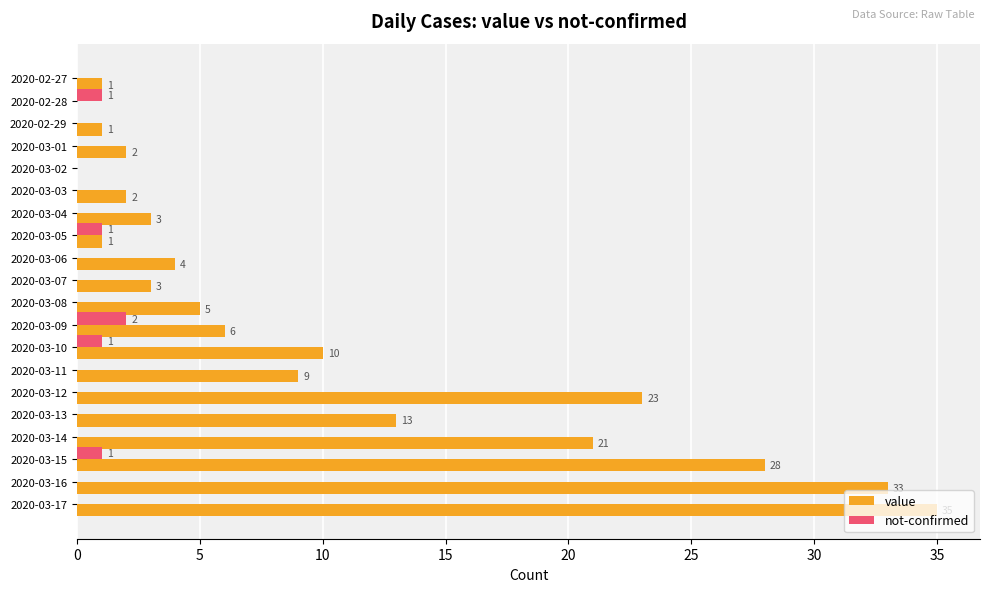

The value of not-confirmed at 2020-03-05 is 1. True or false?

True